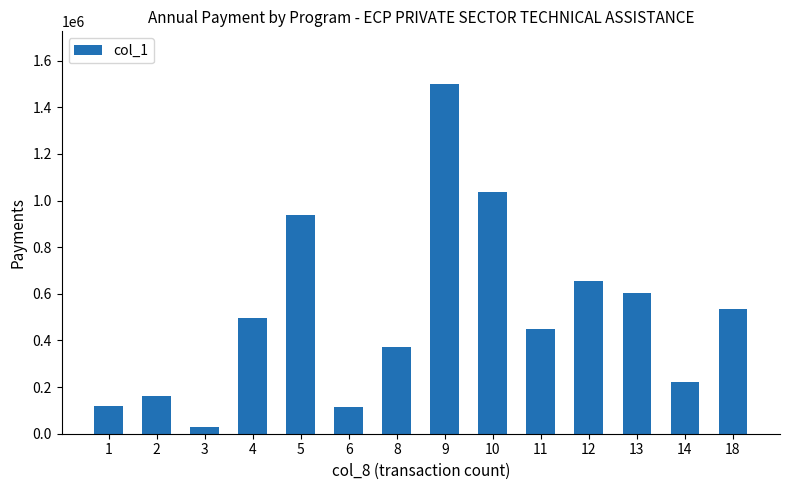

Are the bars grouped side by side (vs. stacked)?

No